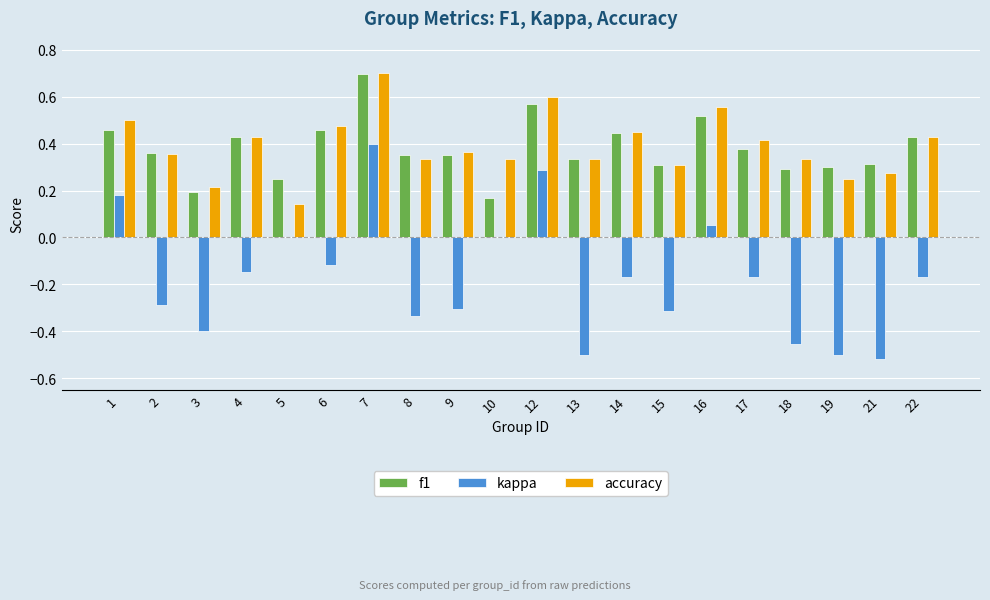

Count the accuracy values in the range 0 to 1.

20